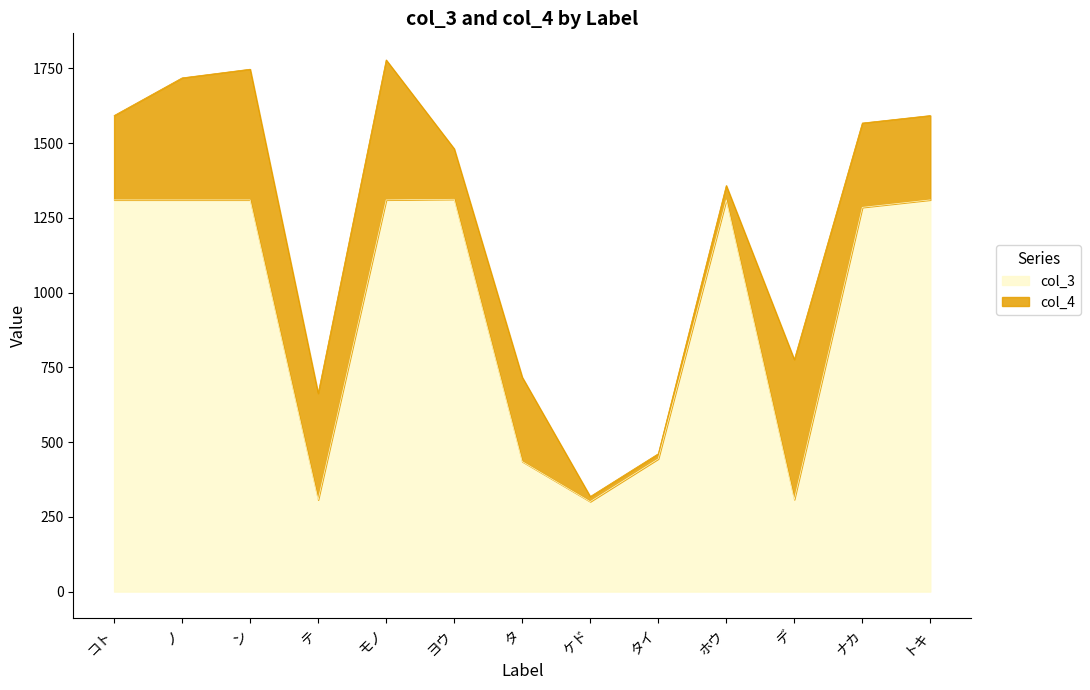

The value at モノ is 1310. True or false?

True